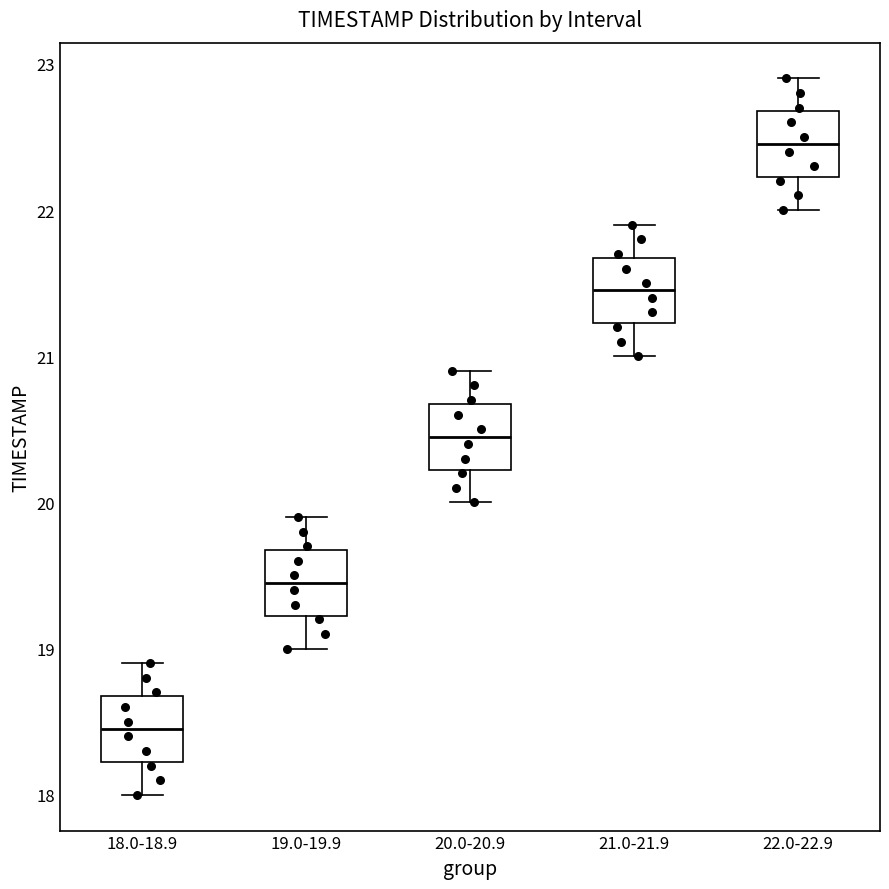

Which box has the lowest median line?

18.0-18.9